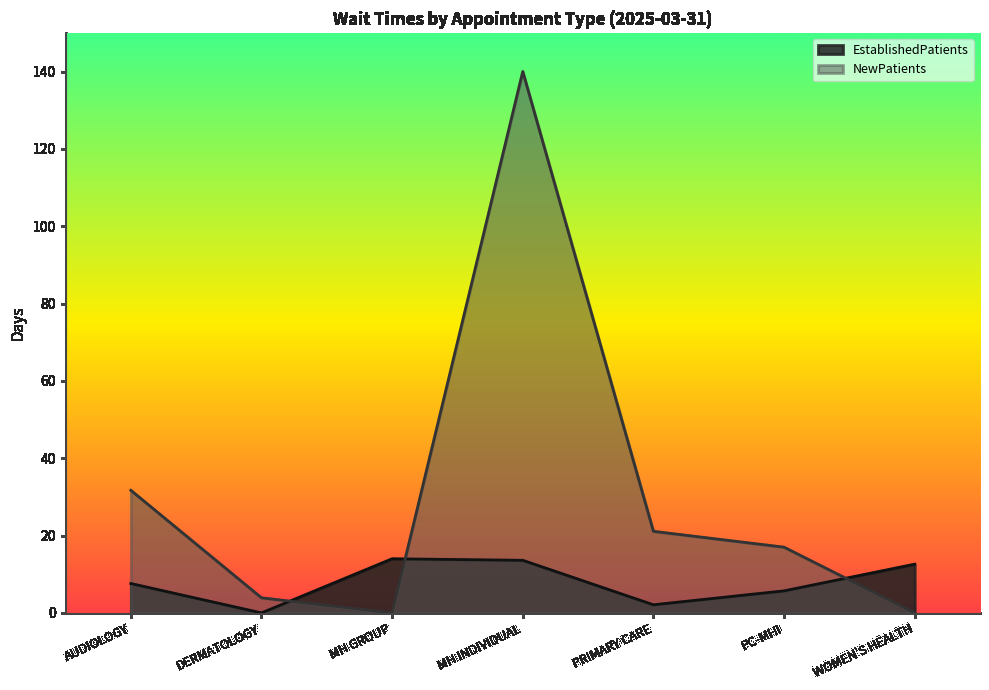

True or false: EstablishedPatients has a value of 14.0 at MH GROUP.

True